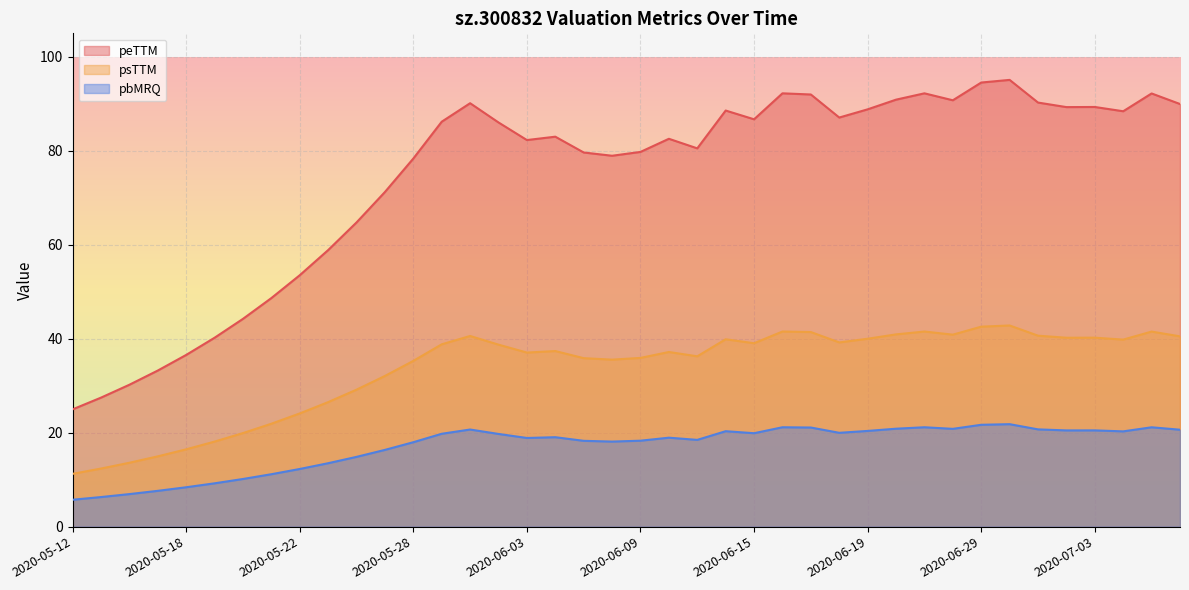

At how many categories does at least one series exceed 5?

40